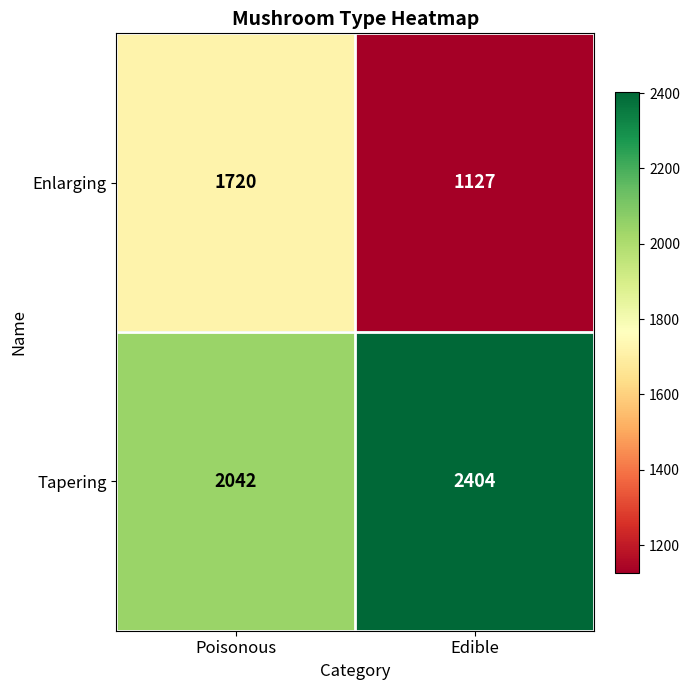

What is the spread (max minus min) of values at Edible?

1277